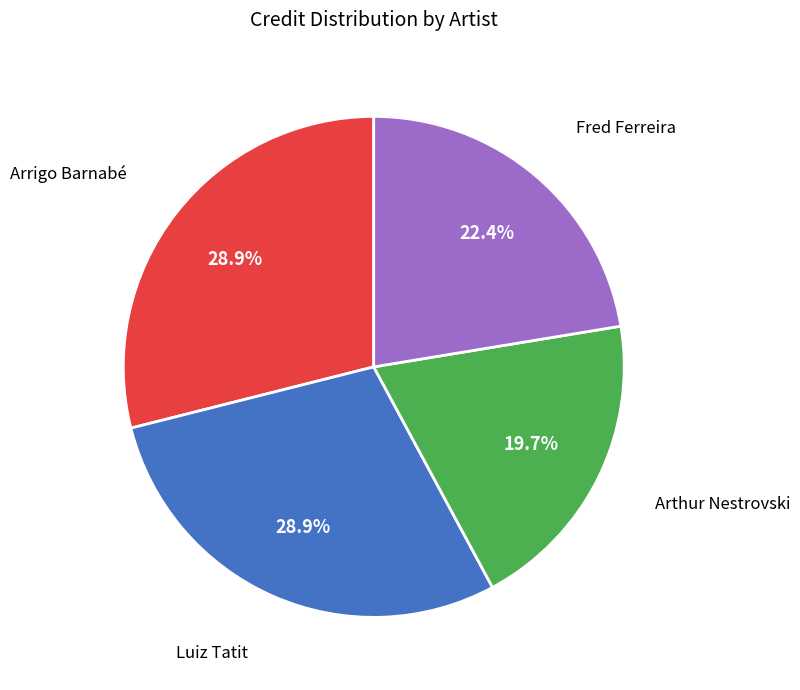

Is there any slice that represents more than half of the pie?

No